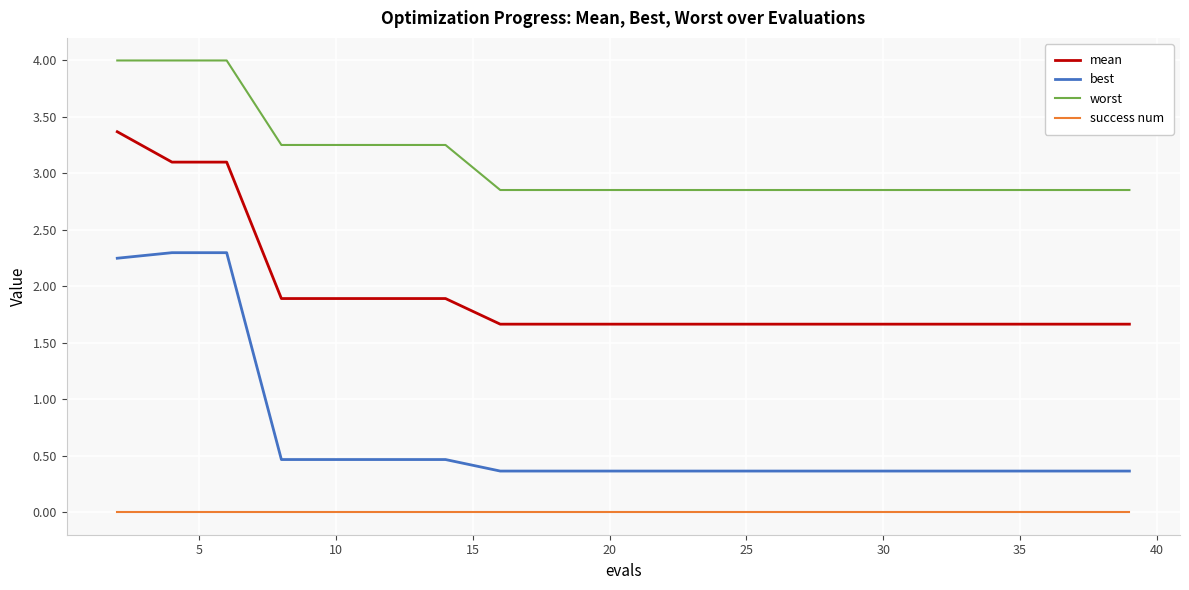

Which series has the largest total across all categories?

worst